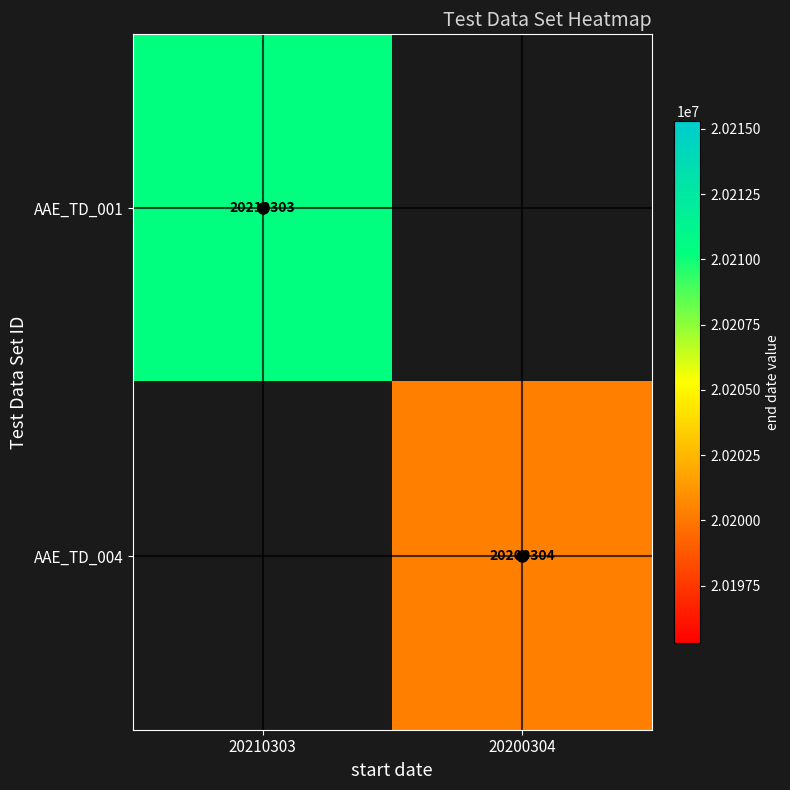

Is the value of AAE_TD_004 at 20200304 greater than the value of AAE_TD_001 at 20210303?

No